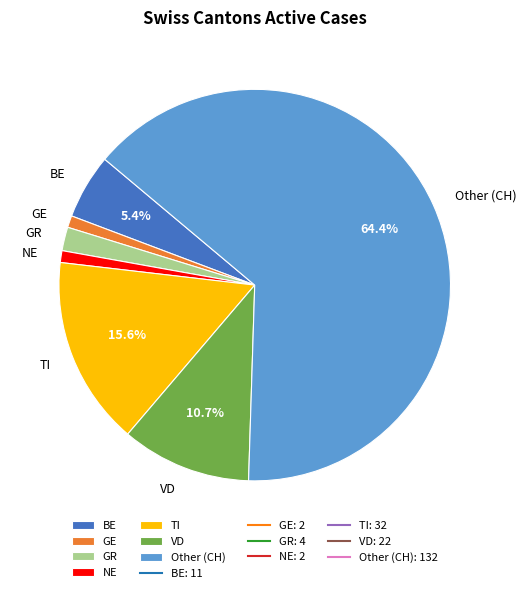

Is it true that TI is 16% of the pie?

True